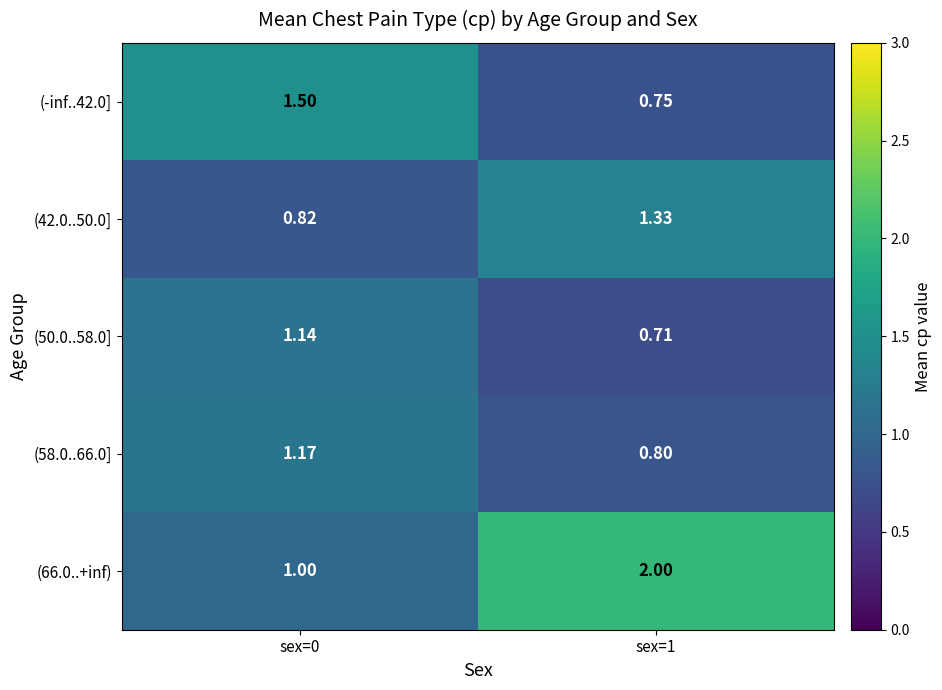

Is the value of (58.0..66.0] at sex=1 greater than the value of (42.0..50.0] at sex=0?

No